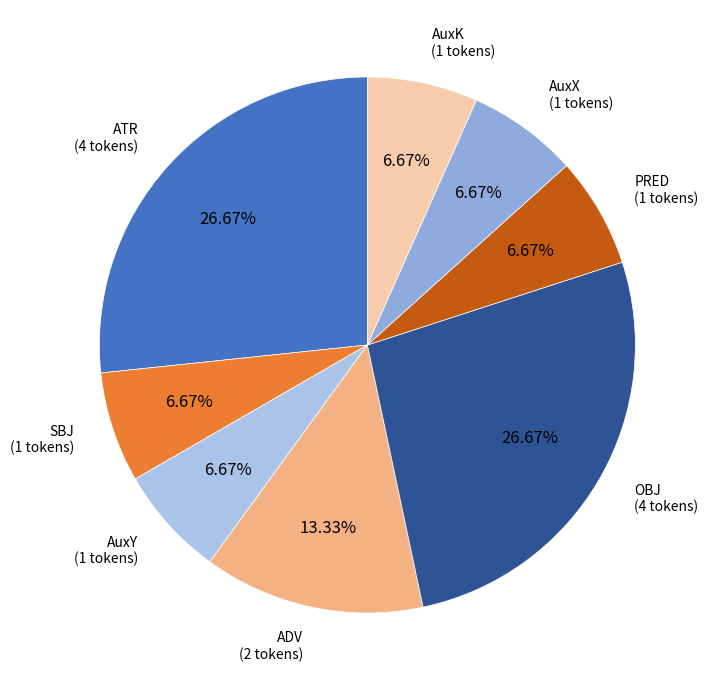

Combined, what portion of the pie is AuxY and OBJ?

33.3%